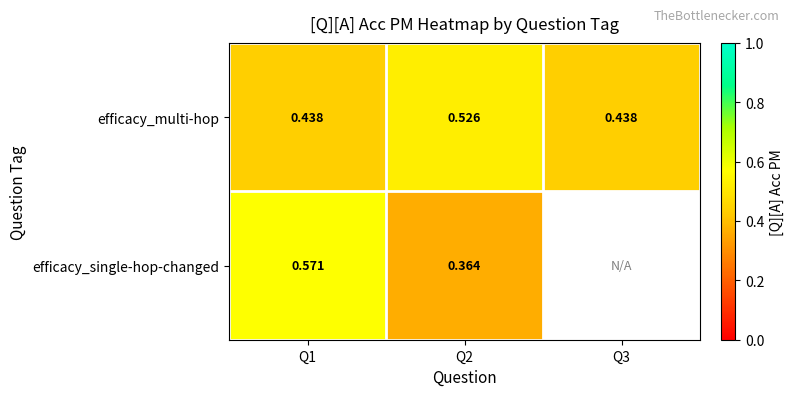

Rank the series at Q2 from lowest to highest value.

efficacy_single-hop-changed, efficacy_multi-hop